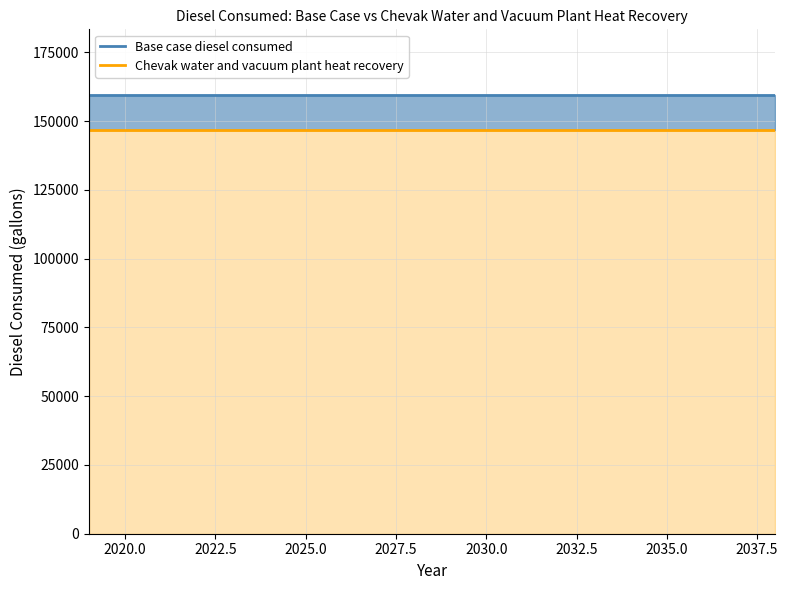

True or false: Base case diesel consumed has more than 2 points higher than both neighbors.

False